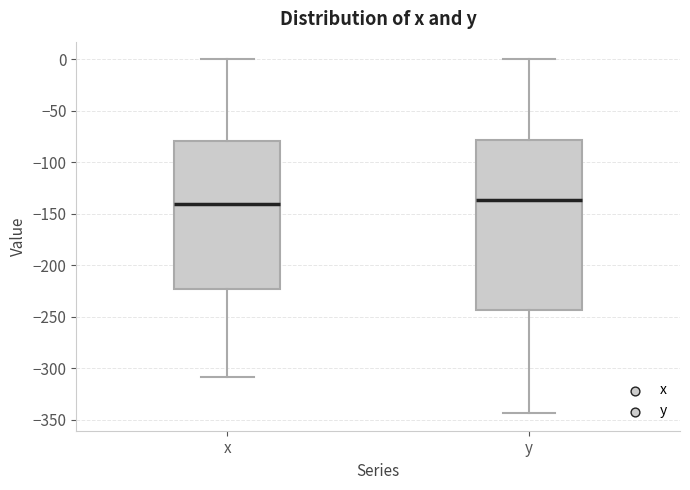

Where is the lower edge of the box for x on the y-axis? The values are not printed on the chart, so give them approximately, as read against the axis.

-225